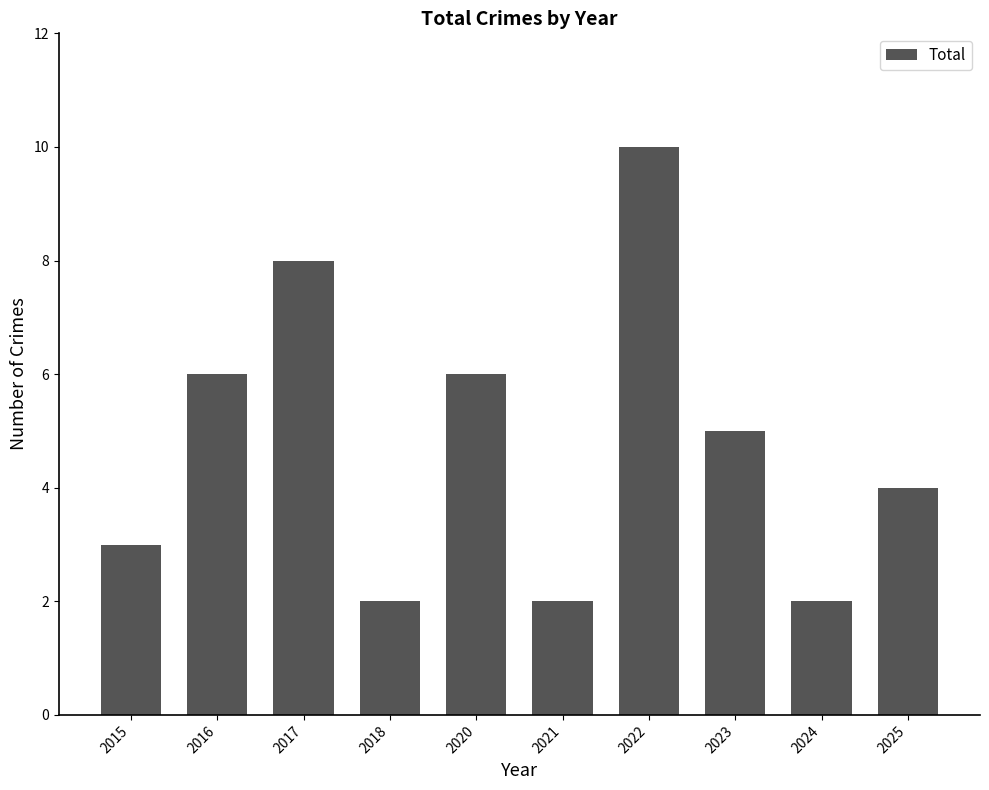

The chart shows a value of 4 at 2025. True or false?

True